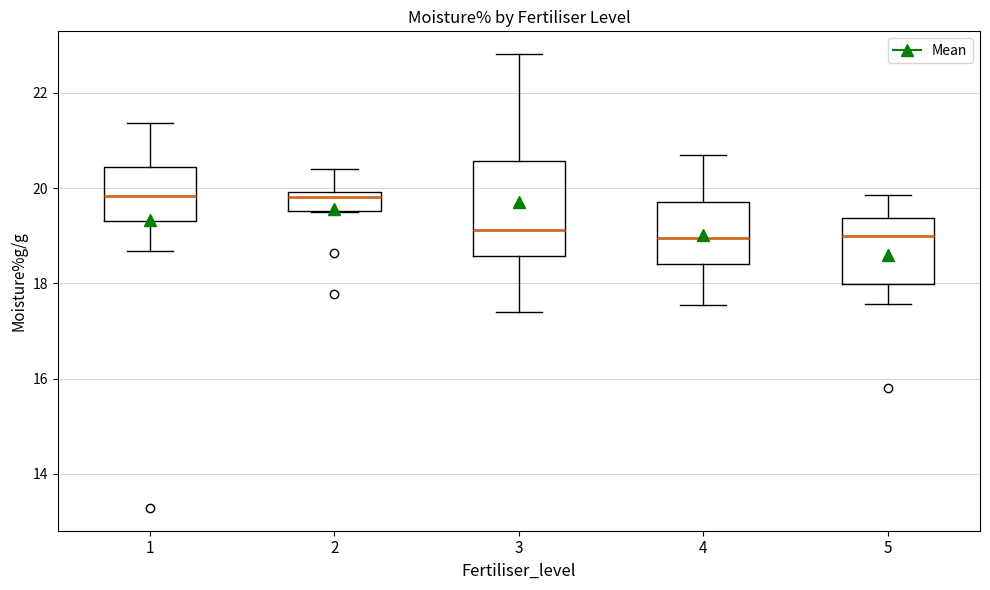

Which box is the tallest, from its lower edge to its upper edge?

3